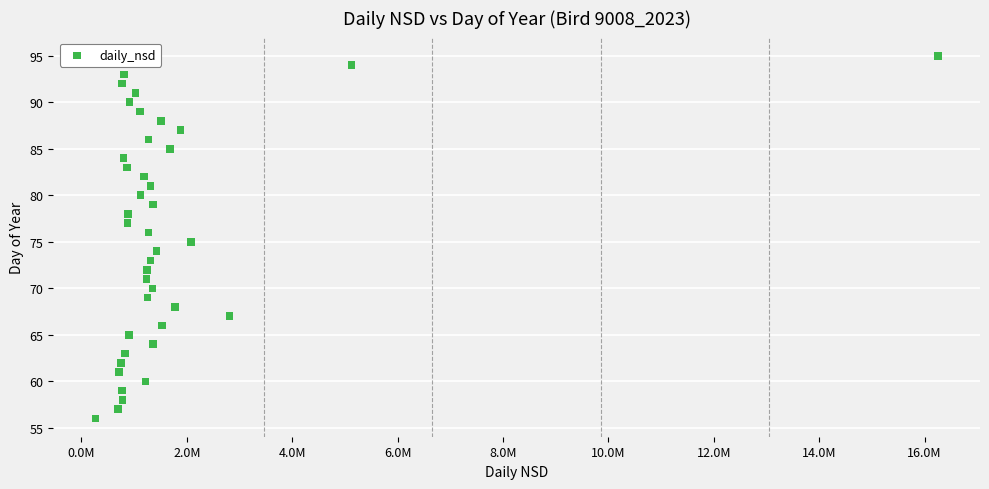

What is the range of Y values (max minus min)?

39